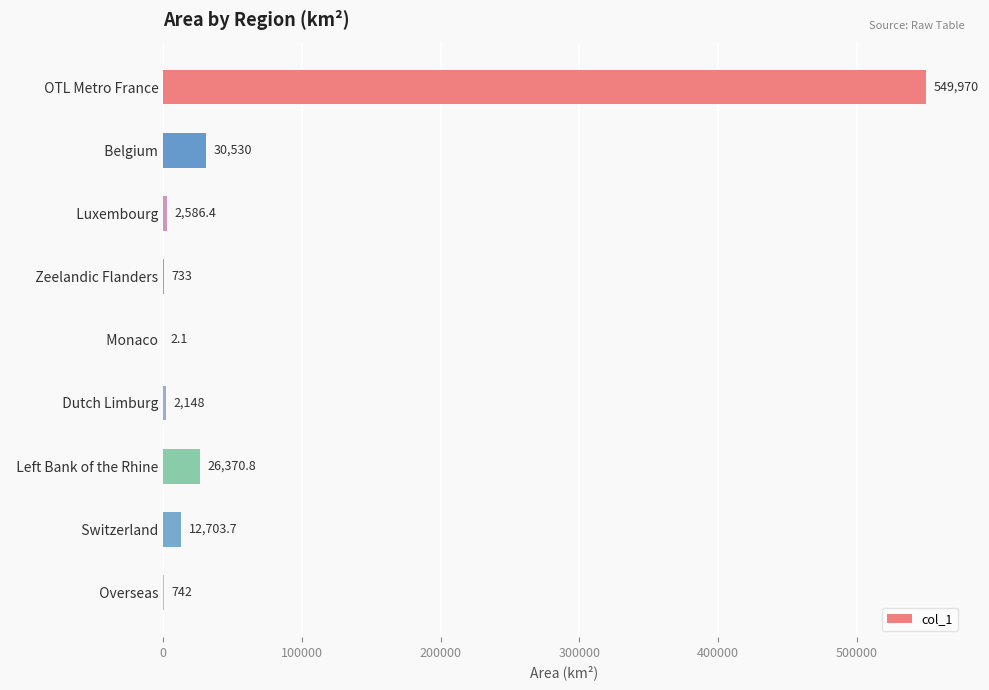

Reading bottom to top, transcribe all the data shown in this chart.

  Overseas=742.0	  Switzerland=12703.7	  Left Bank of the Rhine=26370.8	  Dutch Limburg=2148.0	  Monaco=2.1	  Zeelandic Flanders=733.0	  Luxembourg=2586.4	  Belgium=30530.0	  OTL Metro France=549970.0